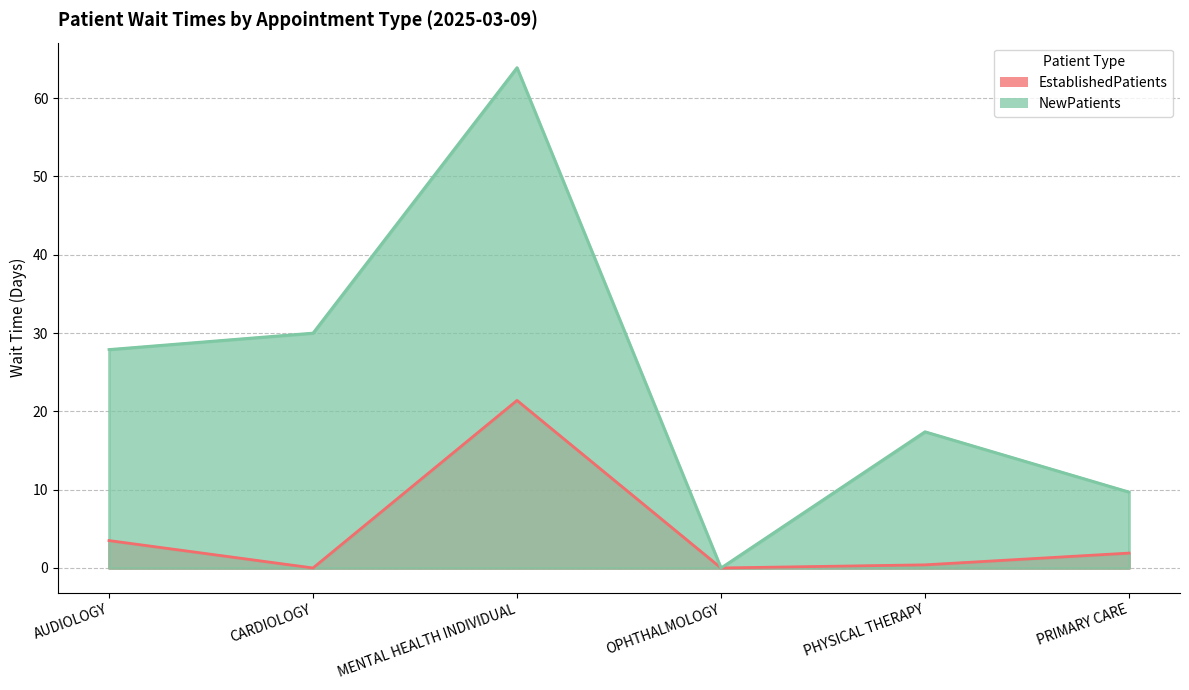

Which series has the largest total across all categories?

NewPatients